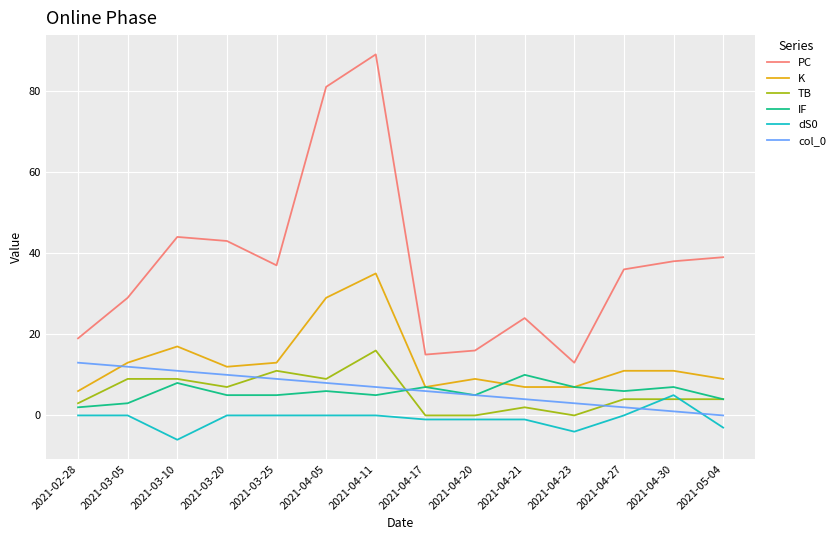

Where is PC nearest to the value 51?

2021-03-10